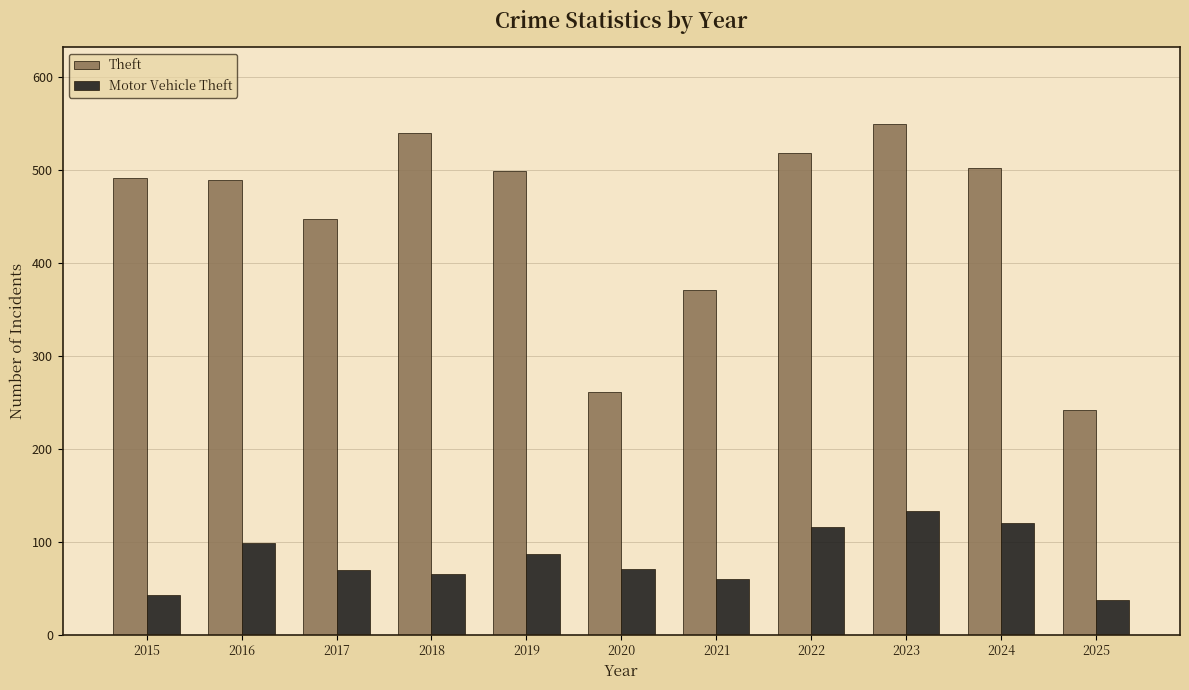

At how many categories does at least one series exceed 189?

11